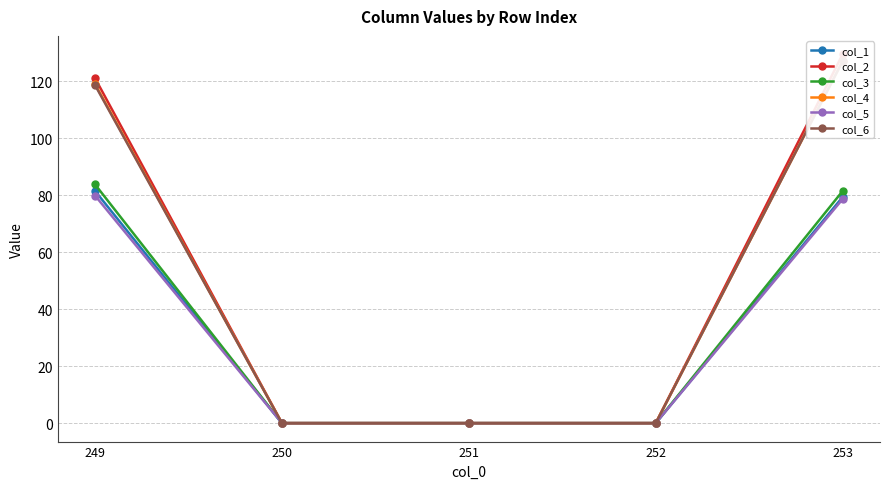

Reading right to left, list all the values displayed in this chart.

col_1: 79.4	0.0	0.0	0.0	81.5
col_2: 129.5	0.0	0.0	0.0	121.1
col_3: 81.5	0.0	0.0	0.0	83.8
col_4: 127.1	0.0	0.0	0.0	119.1
col_5: 78.7	0.0	0.0	0.0	79.9
col_6: 127.1	0.0	0.0	0.0	118.7